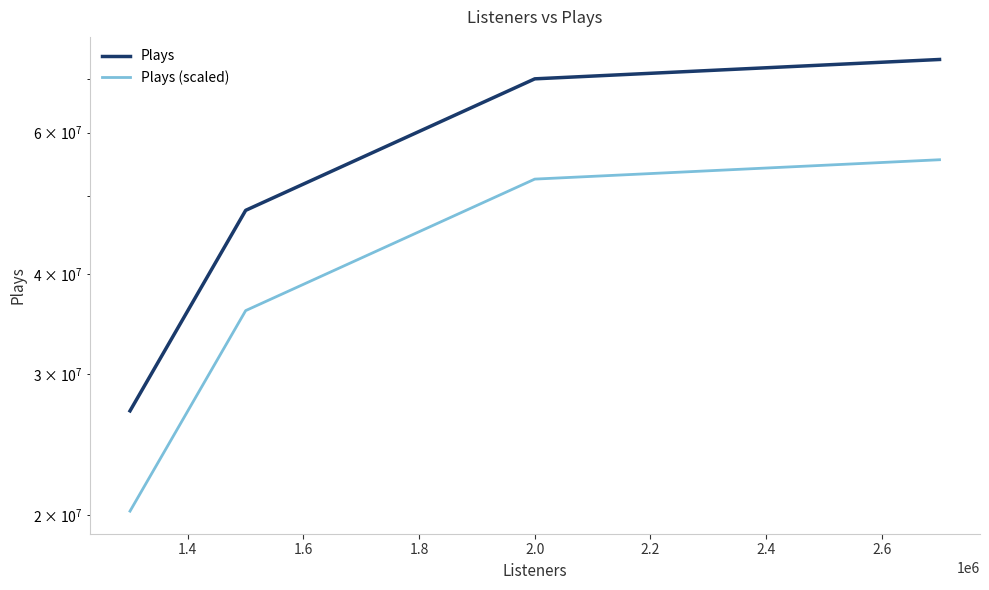

Reading right to left, extract all data points from this chart.

Plays: 74000000	70000000	48000000	27000000
Plays (scaled): 55500000	52500000	36000000	20250000